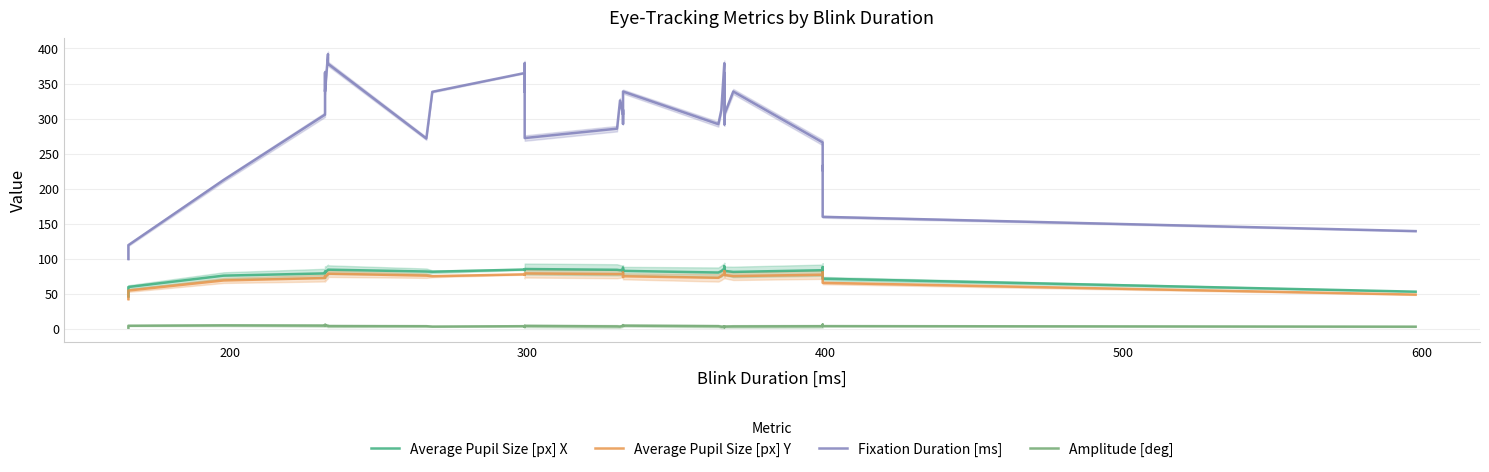

True or false: Fixation Duration [ms] and Average Pupil Size [px] X cross at least once.

False